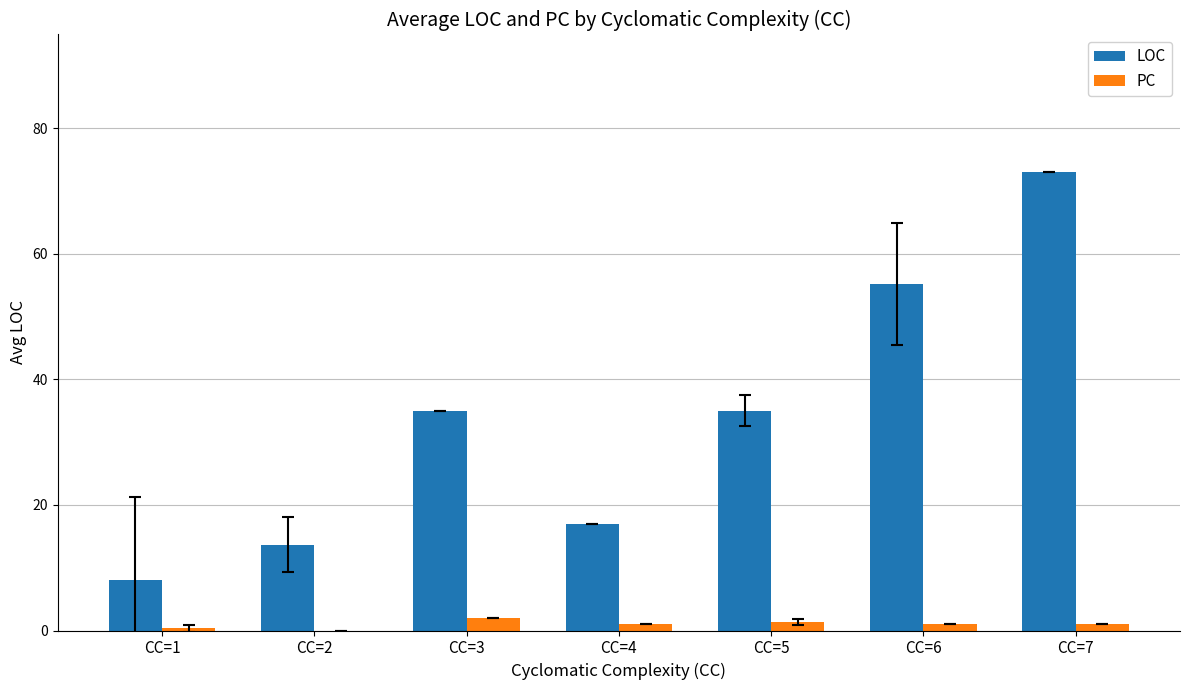

At which category is the sum across all series the highest?

CC=7